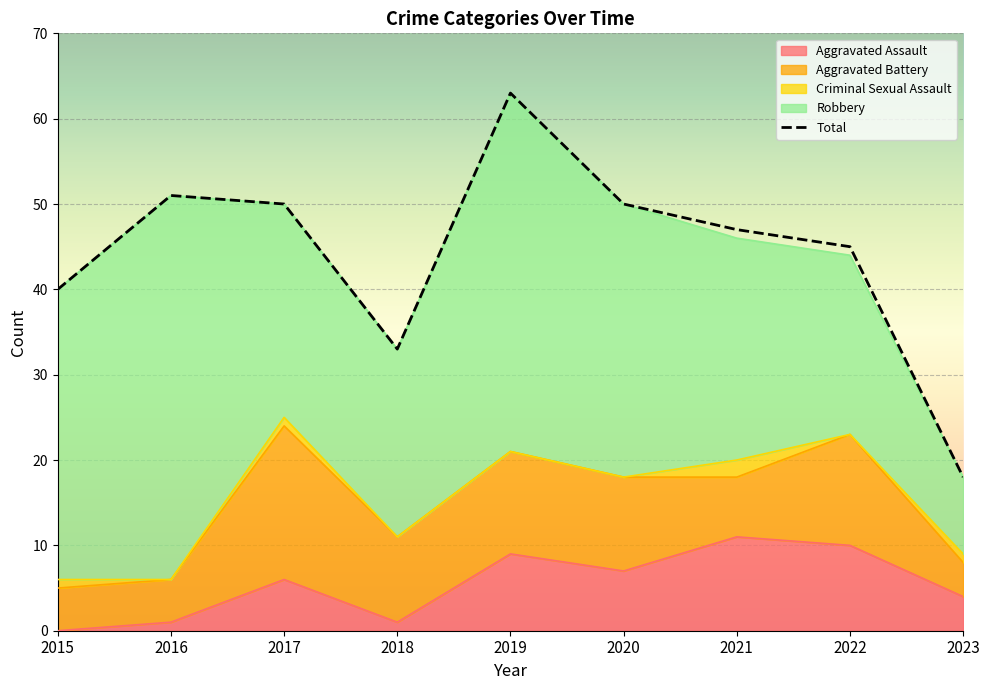

At 2017, list the series in order from largest to smallest.

Total, Robbery, Aggravated Battery, Aggravated Assault, Criminal Sexual Assault